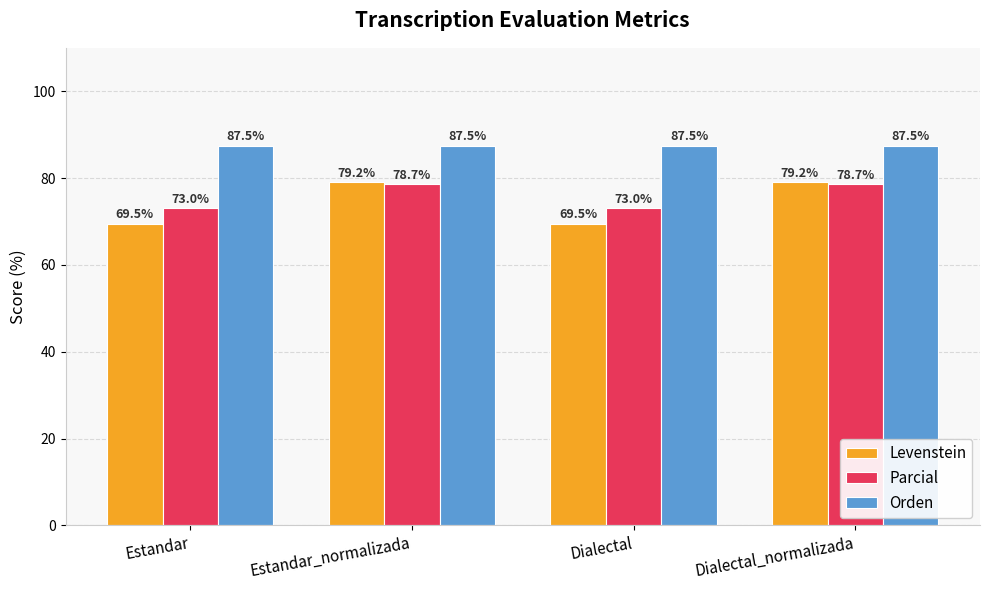

True or false: Parcial has a value of 26.9 at Dialectal.

False